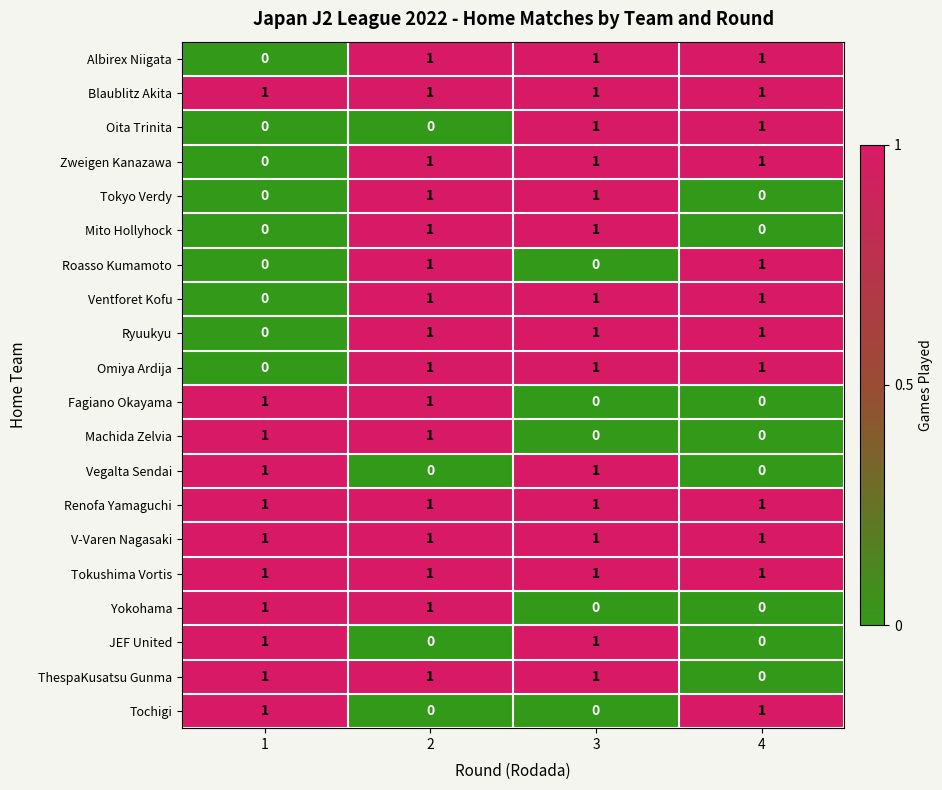

Is the value of Tokyo Verdy at 1 greater than the value of JEF United at 3?

No